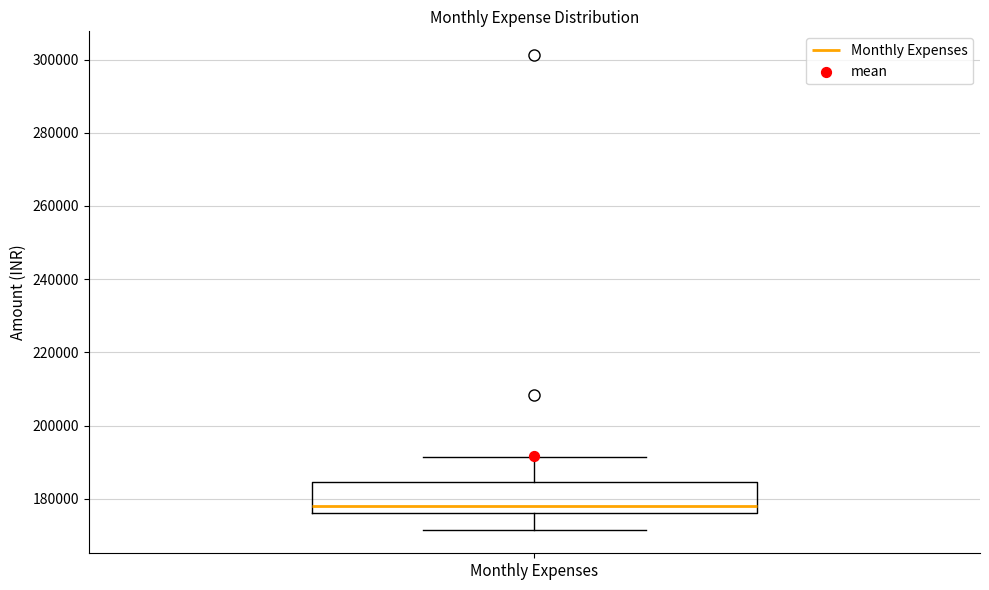

Read this box plot against the y-axis: the position of the median line, the range covered by the box, and the ends of both whiskers. The values are not printed on the chart, so give them approximately, as read against the axis.

median 178000, box 176000 to 184000, whiskers 172000 to 192000